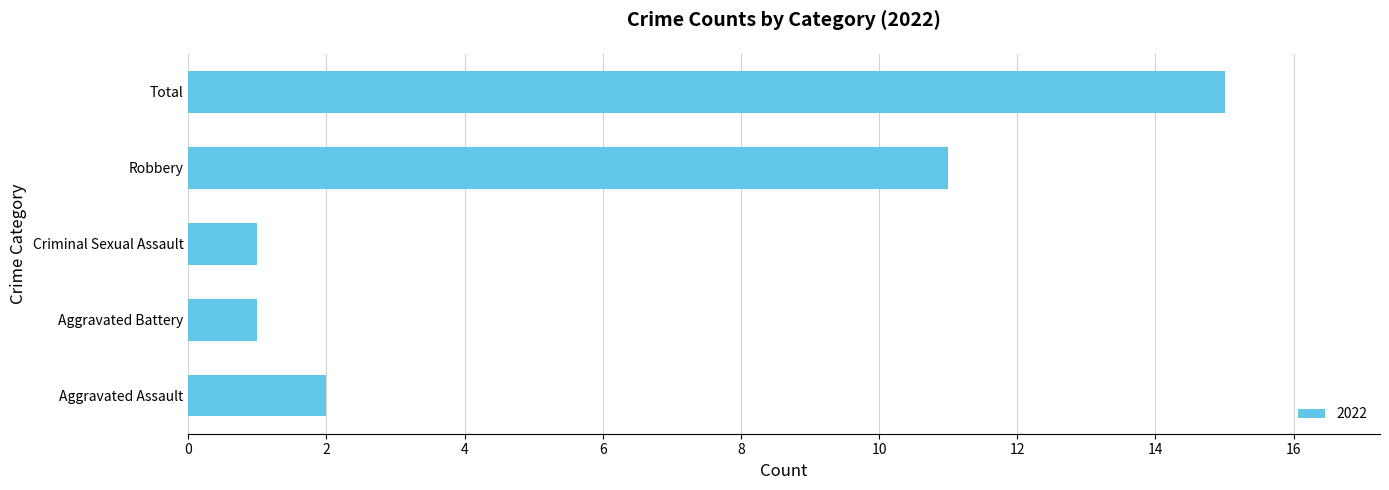

What is the greatest value displayed?

15